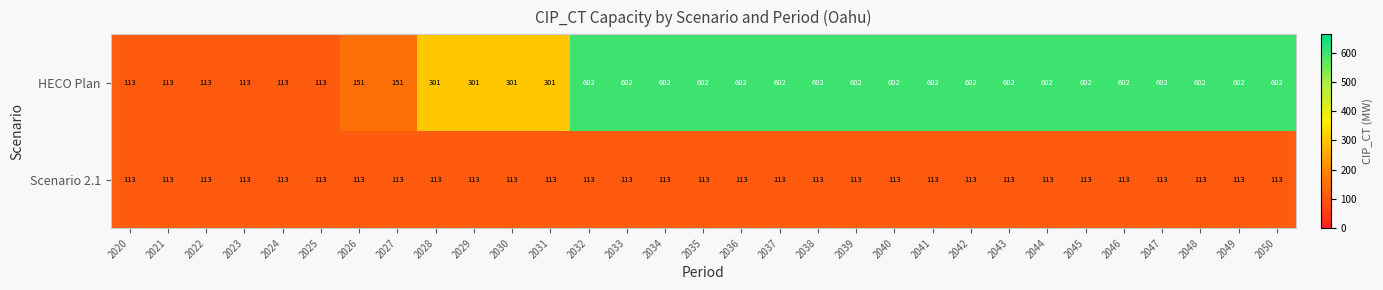

Read the HECO Plan value at 2047, to the nearest 10.

600